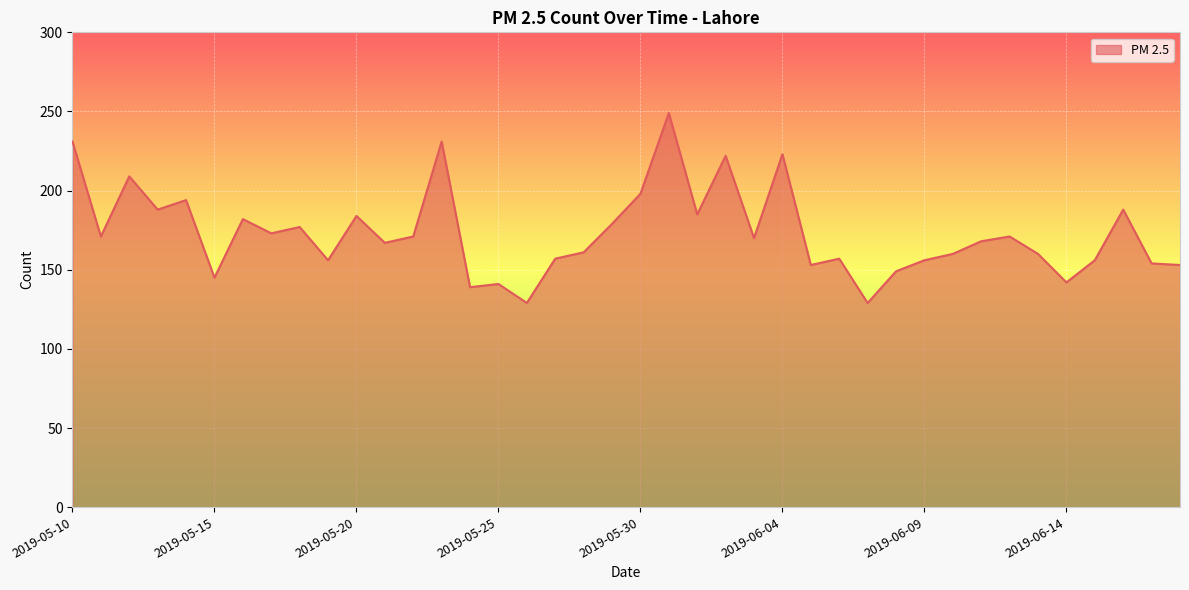

What is the greatest value displayed?

249